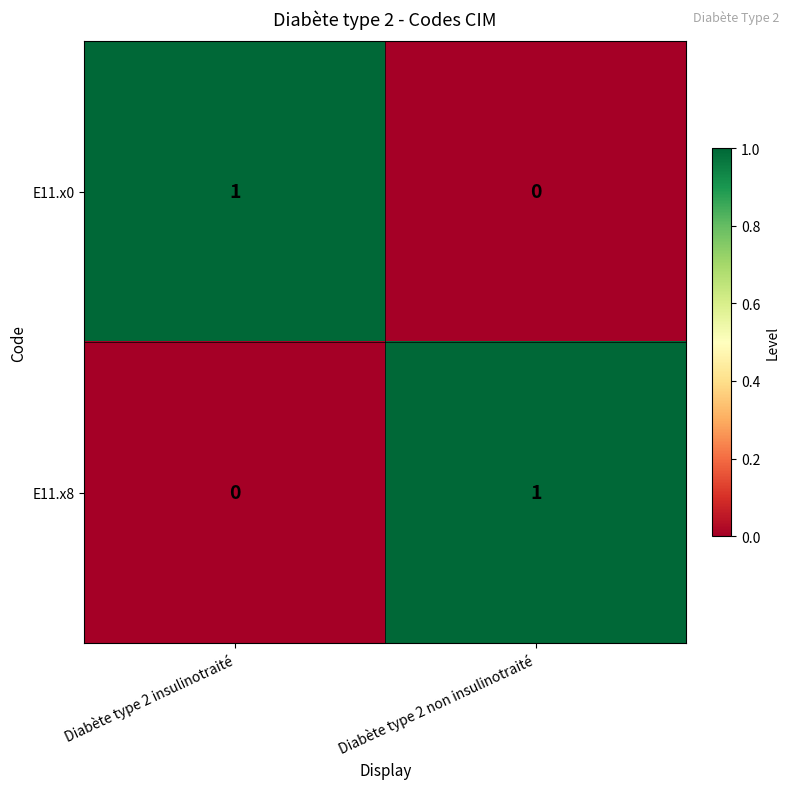

What is the total value across all series at Diabète type 2 non insulinotraité?

1